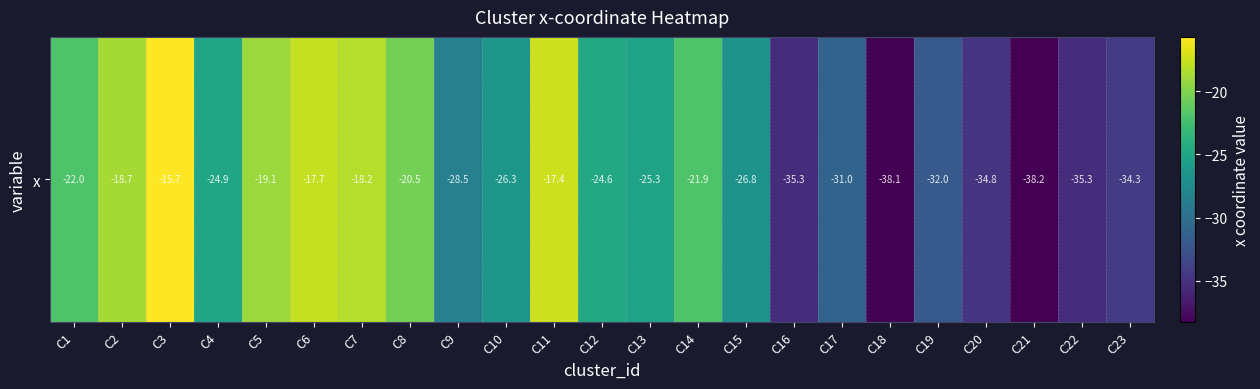

Rank the categories by value from highest to lowest.

C3, C11, C6, C7, C2, C5, C8, C14, C1, C12, C4, C13, C10, C15, C9, C17, C19, C23, C20, C16, C22, C18, C21